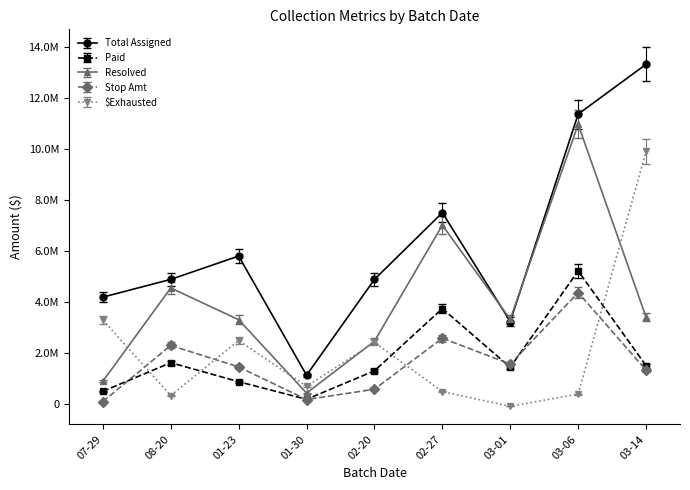

What is the greatest value displayed?

13305646.1